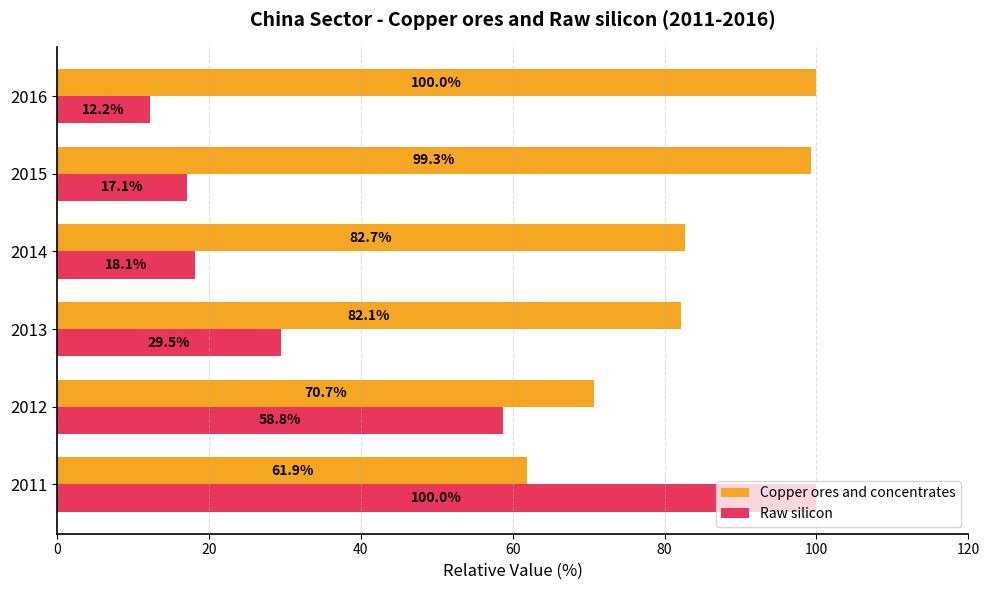

At which label is Raw silicon closest to 56?

2012